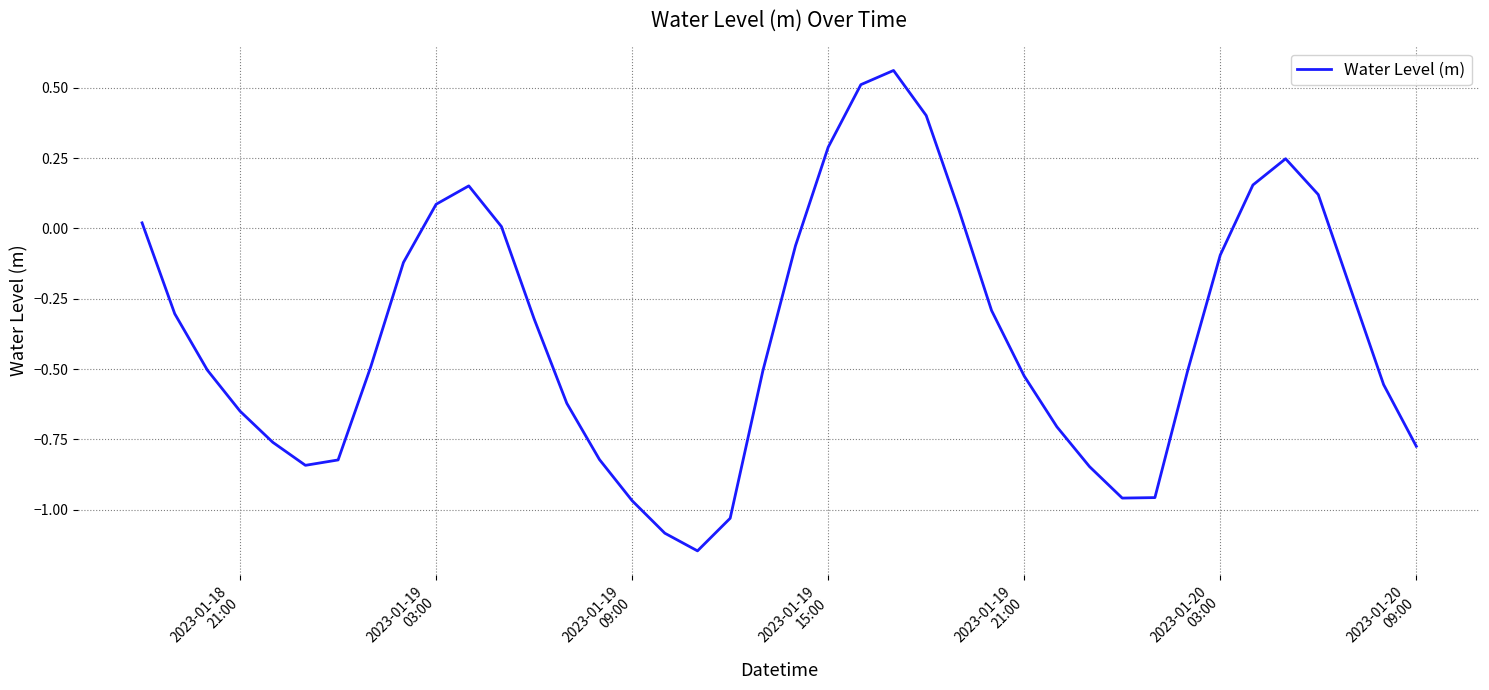

What is the difference between the maximum and minimum values?

1.7